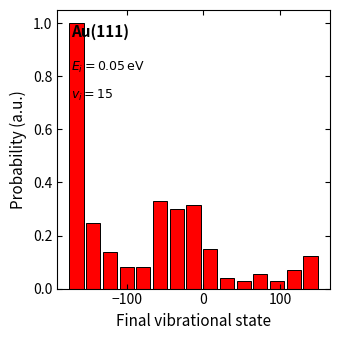

Read against the x-axis, roughly where is the centre of the tallest bar?

-170